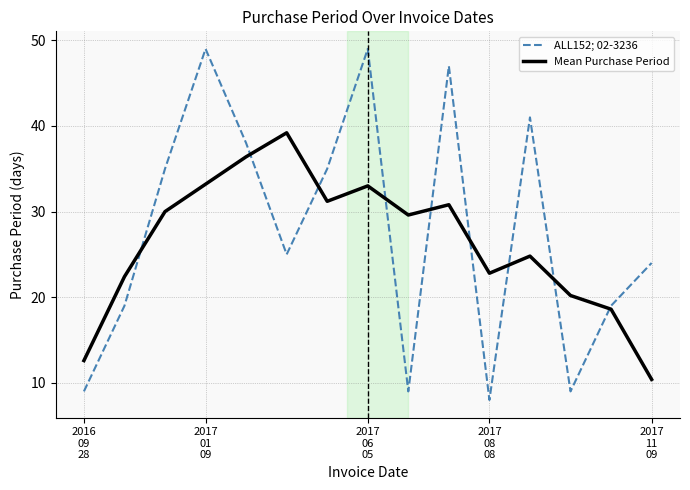

What is the smallest value displayed?

8.0